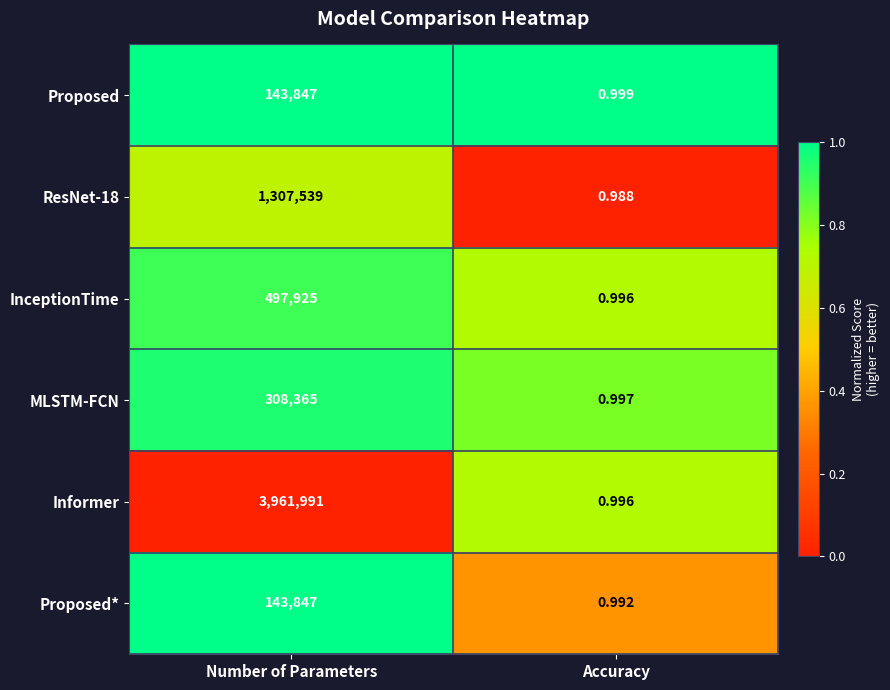

Which series has the largest total across all categories?

Informer